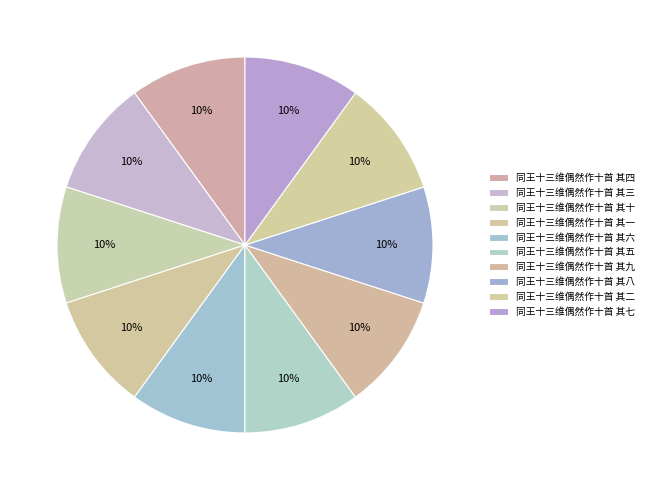

How many segments does this pie chart have?

10